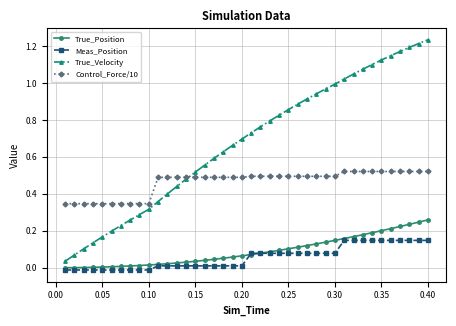

Which series has the largest total across all categories?

True_Velocity